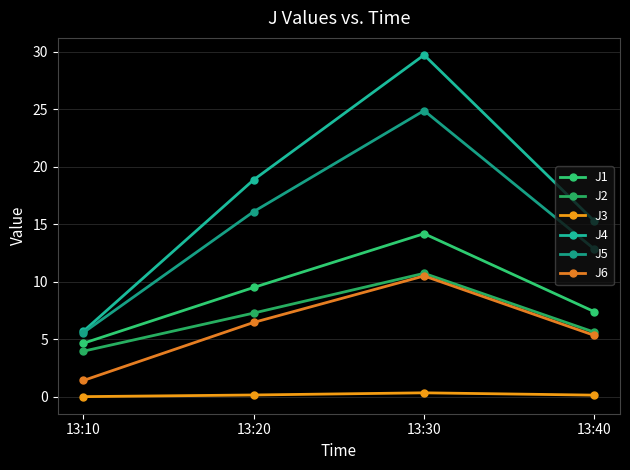

Reading right to left, extract all data points from this chart.

J1: 13:40=7.4	13:30=14.2	13:20=9.5	13:10=4.6
J2: 13:40=5.6	13:30=10.7	13:20=7.3	13:10=3.9
J3: 13:40=0.1	13:30=0.3	13:20=0.1	13:10=0.0
J4: 13:40=15.2	13:30=29.7	13:20=18.9	13:10=5.7
J5: 13:40=12.8	13:30=24.9	13:20=16.1	13:10=5.6
J6: 13:40=5.3	13:30=10.5	13:20=6.5	13:10=1.4